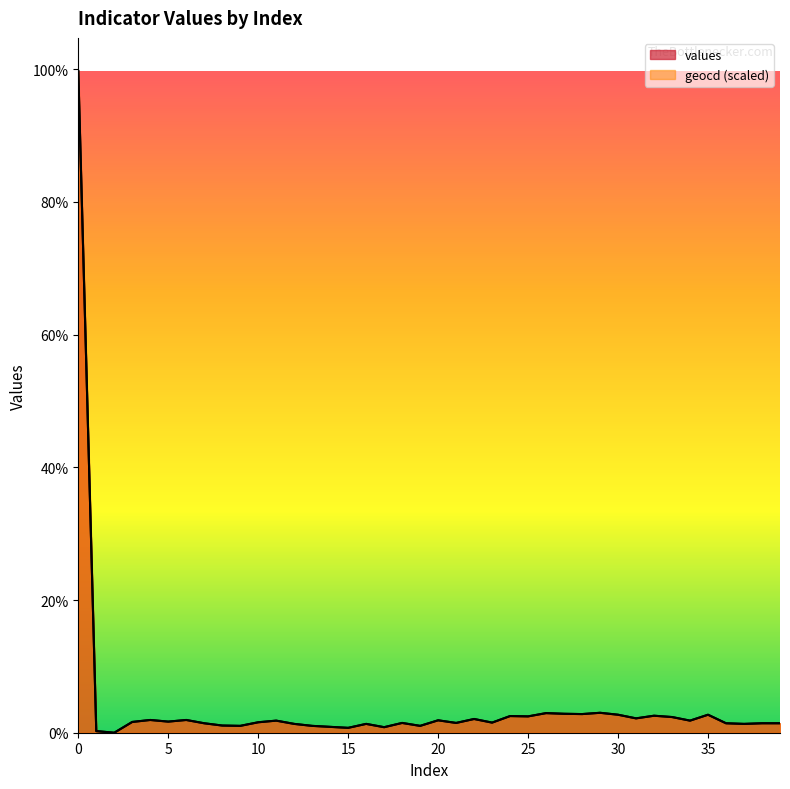

True or false: geocd and values cross at least once.

False